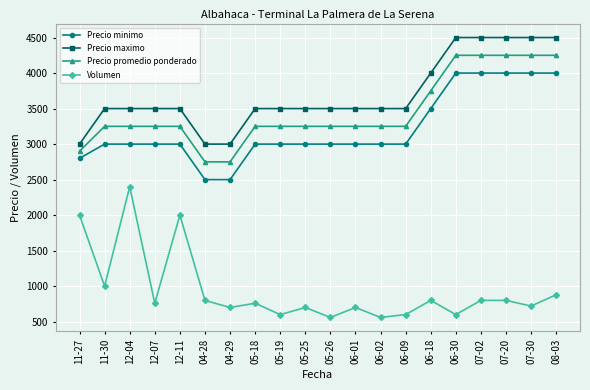

What are all the series names shown in the legend?

Precio minimo, Precio maximo, Precio promedio ponderado, Volumen